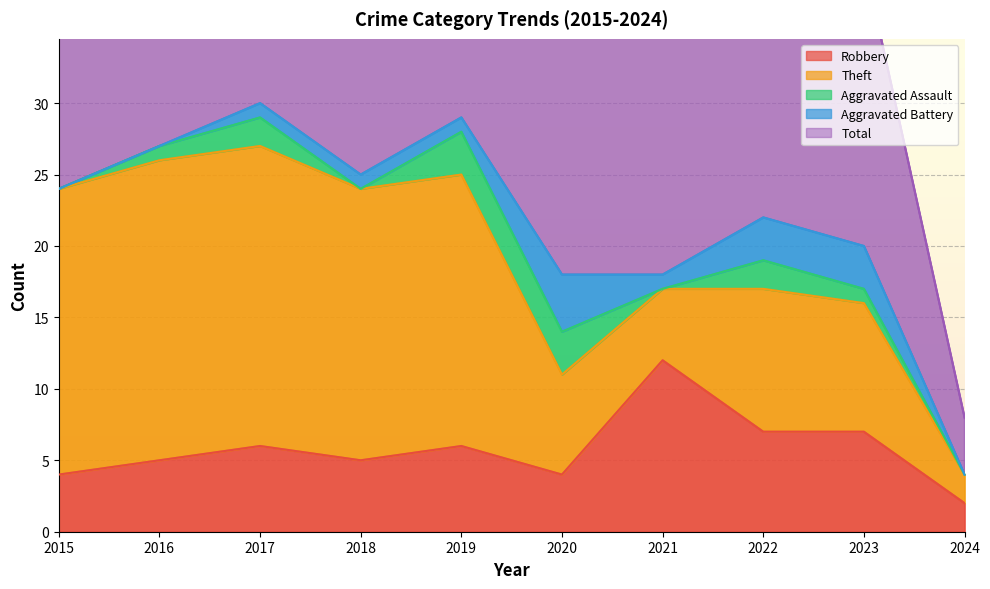

Which series changed the most between 2017 and 2022?

Theft